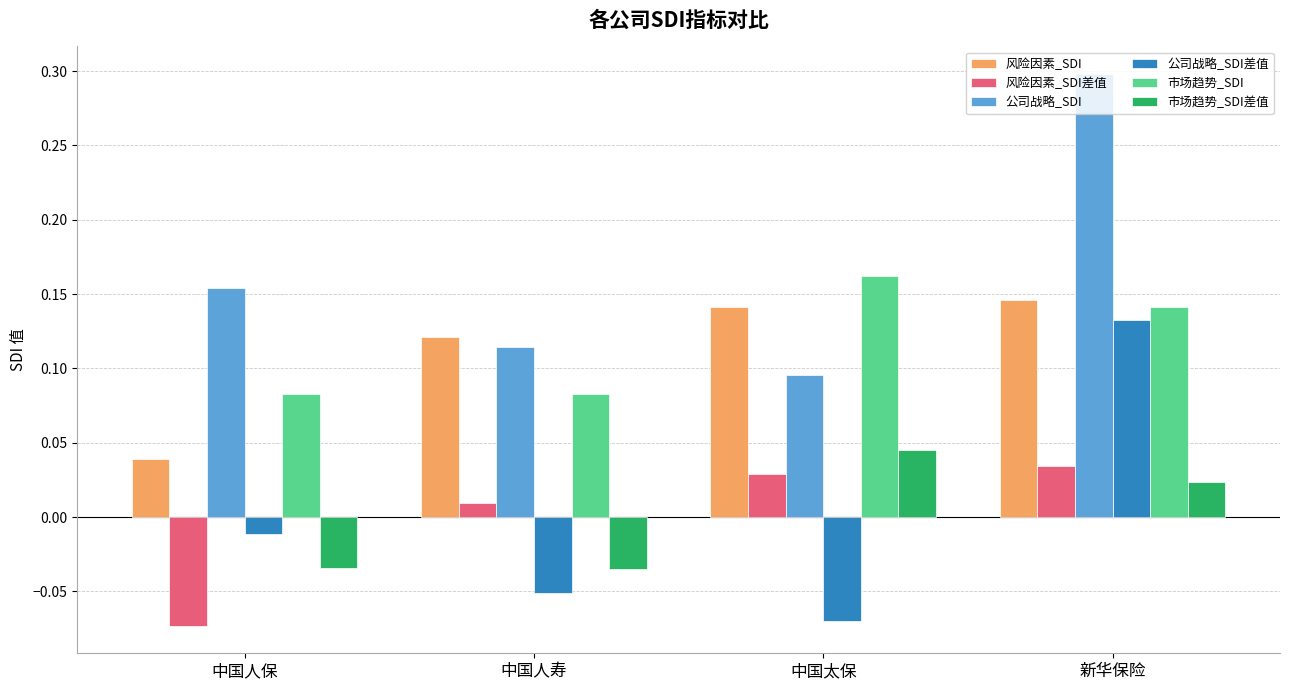

At which category is the sum across all series the highest?

新华保险